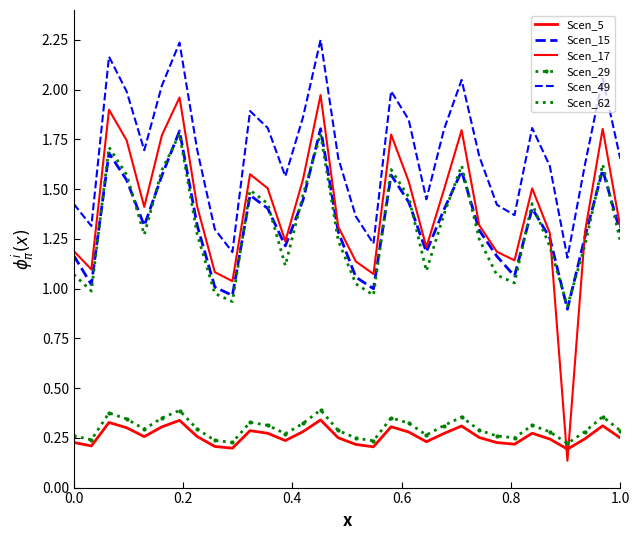

What is the sum of all Scen_15 values?

42.4